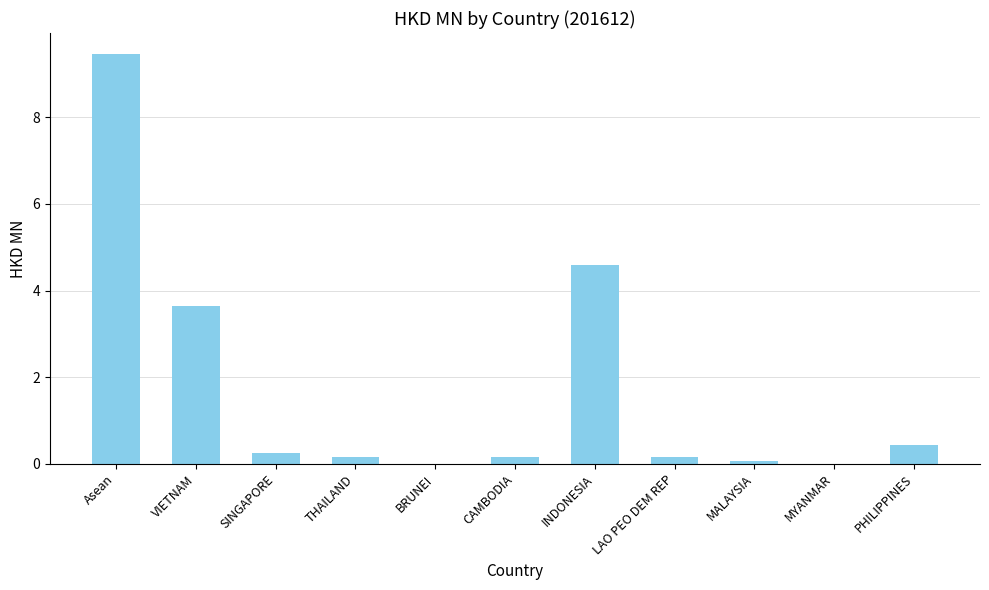

At which label is the value closest to 4?

VIETNAM